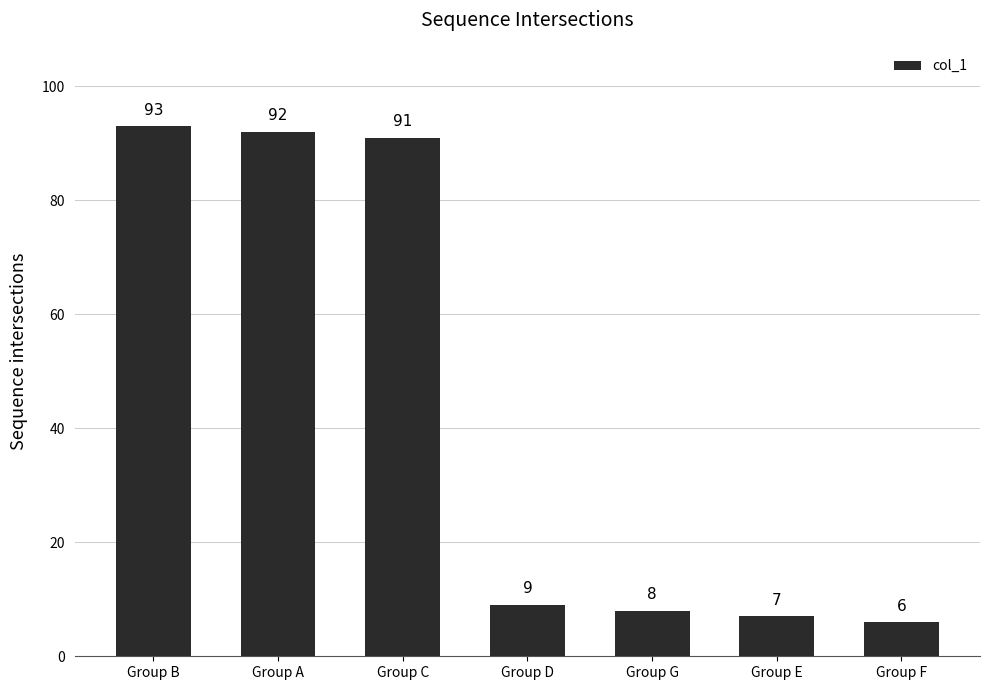

Rank the categories by value from highest to lowest.

Group B, Group A, Group C, Group D, Group G, Group E, Group F